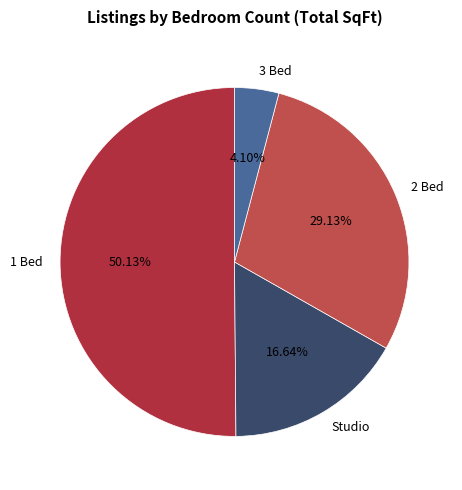

Rank the categories by value from highest to lowest.

1 Bed, 2 Bed, Studio, 3 Bed